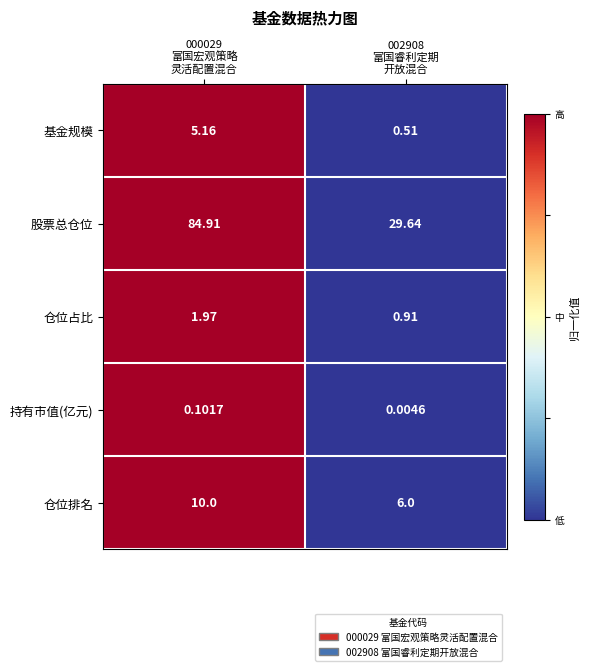

Which series has the largest range (max minus min)?

股票总仓位